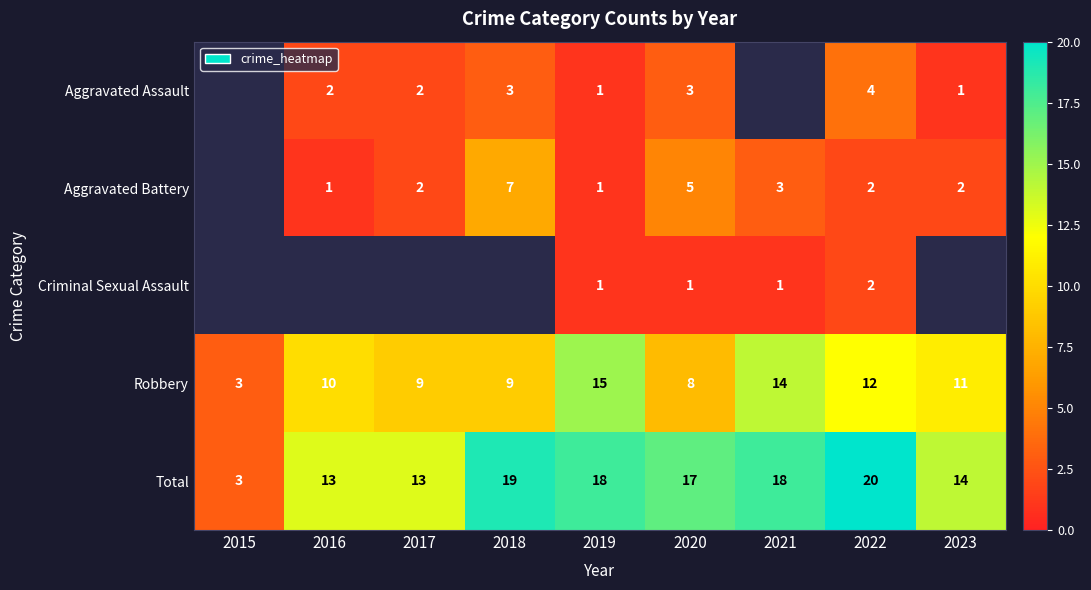

Which category has the lowest value in the Total series?

2015